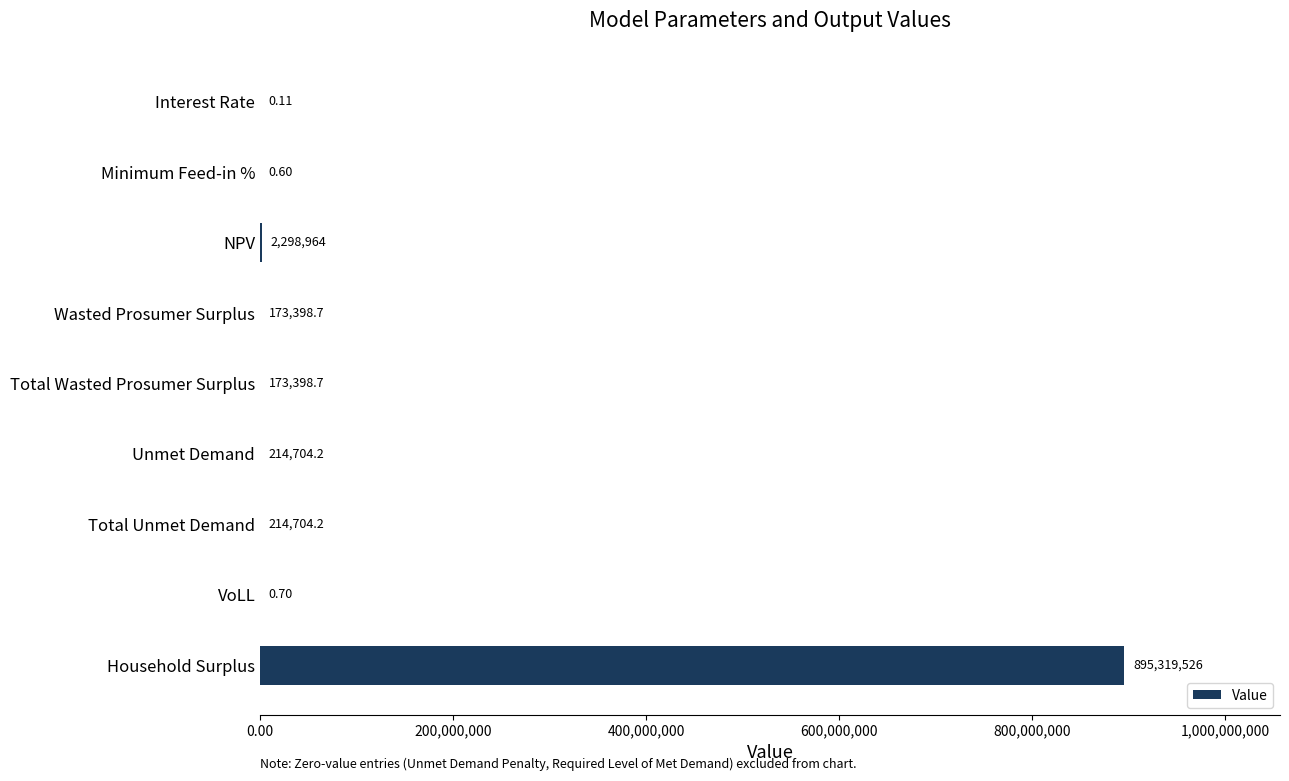

Between VoLL and Total Wasted Prosumer Surplus, which is larger?

Total Wasted Prosumer Surplus